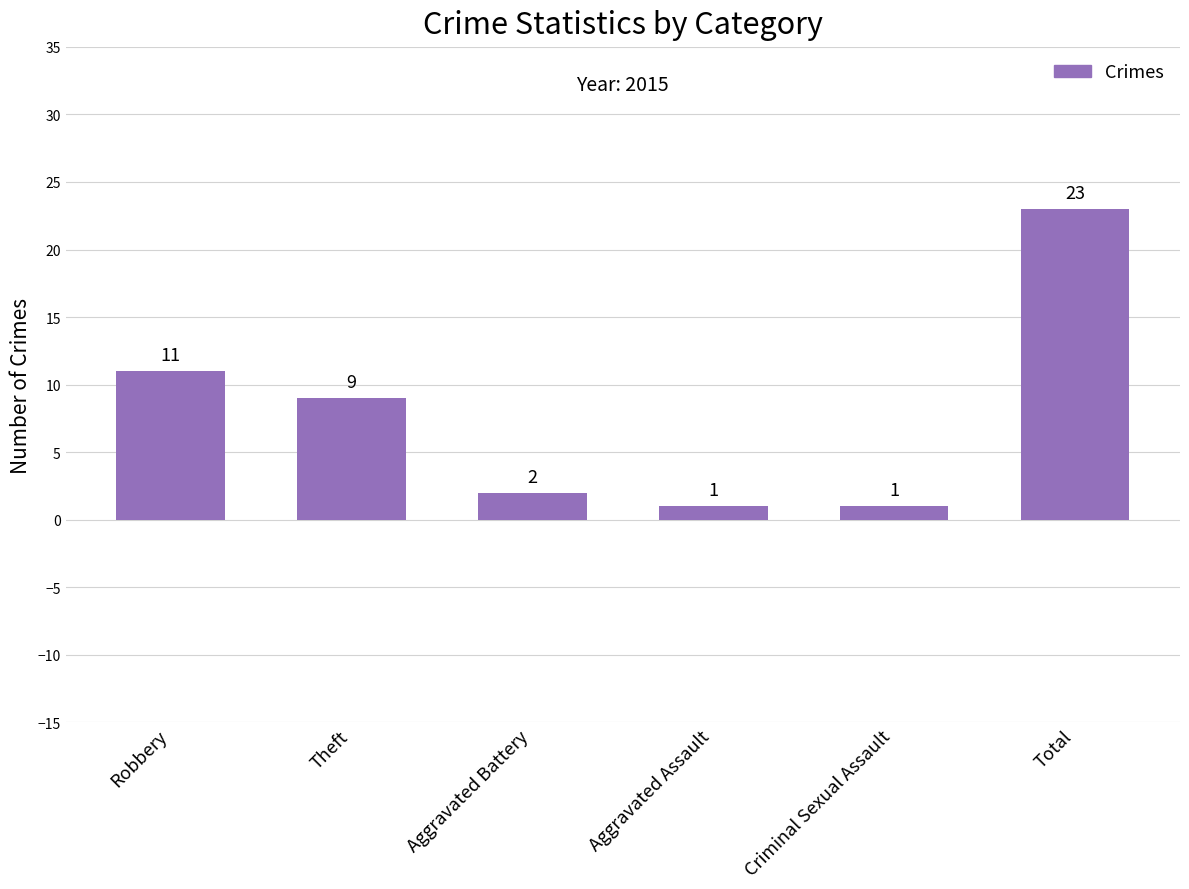

Reading left to right, list all the values displayed in this chart.

11	9	2	1	1	23